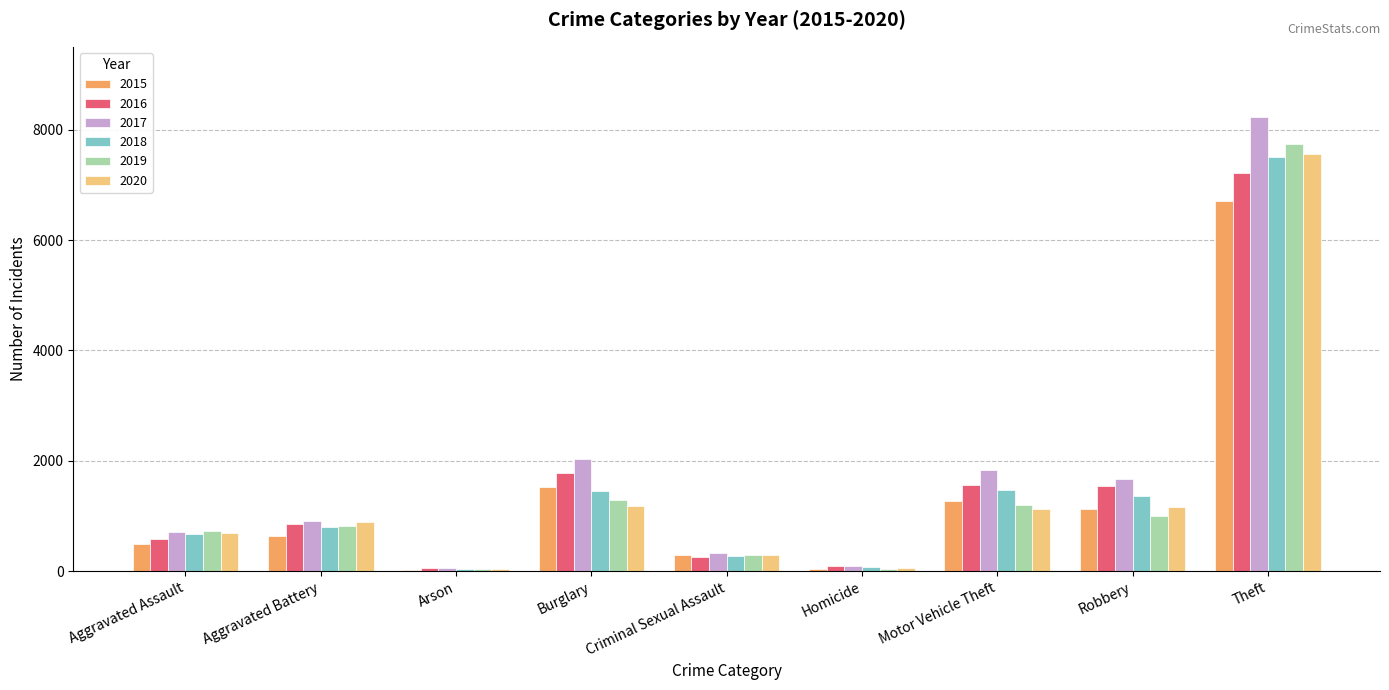

At which category is the sum across all series the highest?

Theft